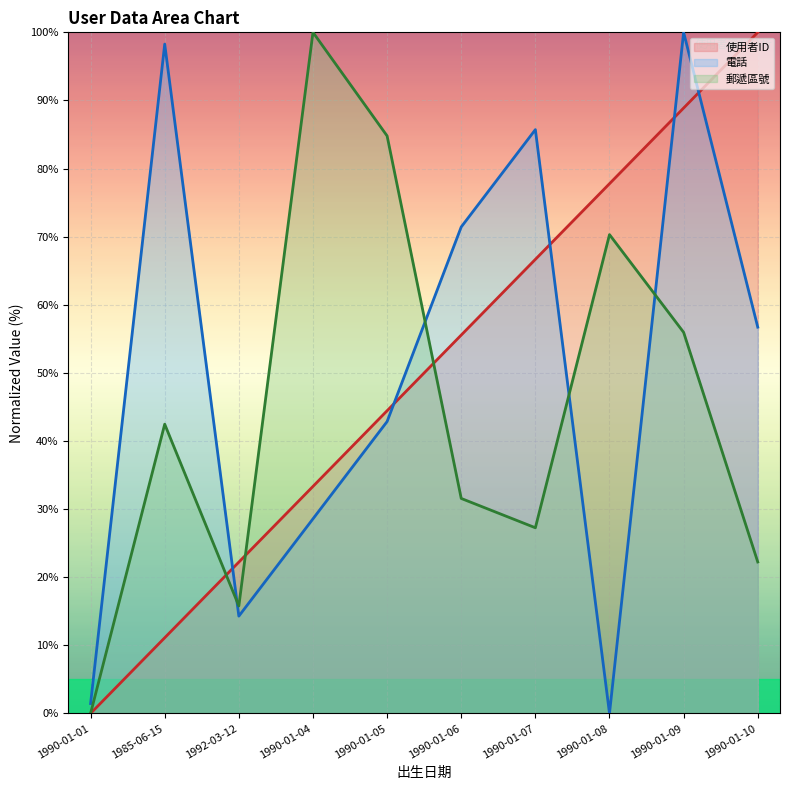

Which has a higher value, 1990-01-07 or 1990-01-10?

1990-01-10